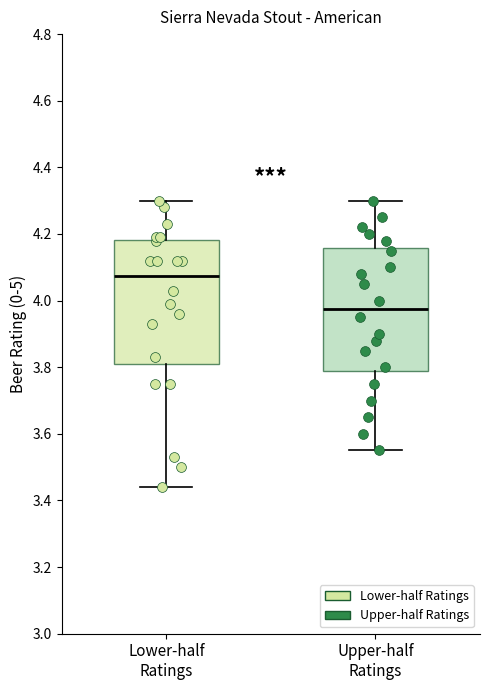

Reading left to right, transcribe this box plot: for each box, give where its median line is, the range the box spans, and where its two whiskers end, as read against the y-axis. The values are not printed on the chart, so give them approximately, as read against the axis.

Lower-half Ratings: median 4.08, box 3.82 to 4.18, whiskers 3.44 to 4.30
Upper-half Ratings: median 3.98, box 3.78 to 4.16, whiskers 3.56 to 4.30